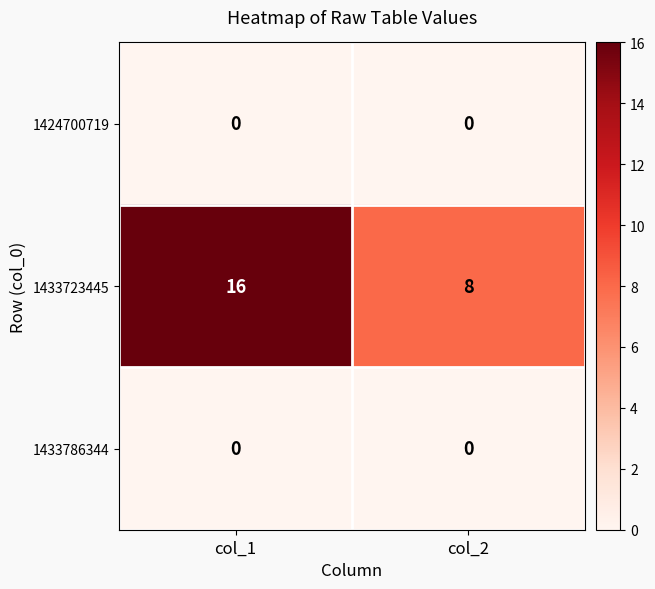

At which category is the sum across all series the highest?

col_1